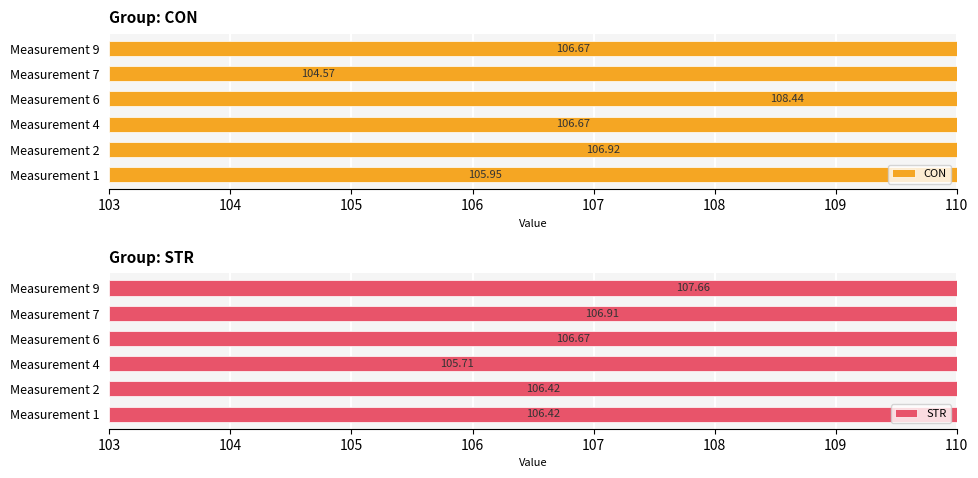

How many data points does each series have?

6